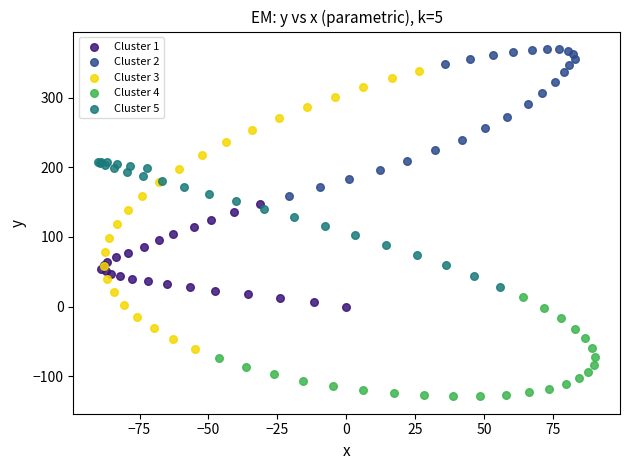

Which series has the largest Y range (max minus min)?

Cluster 3